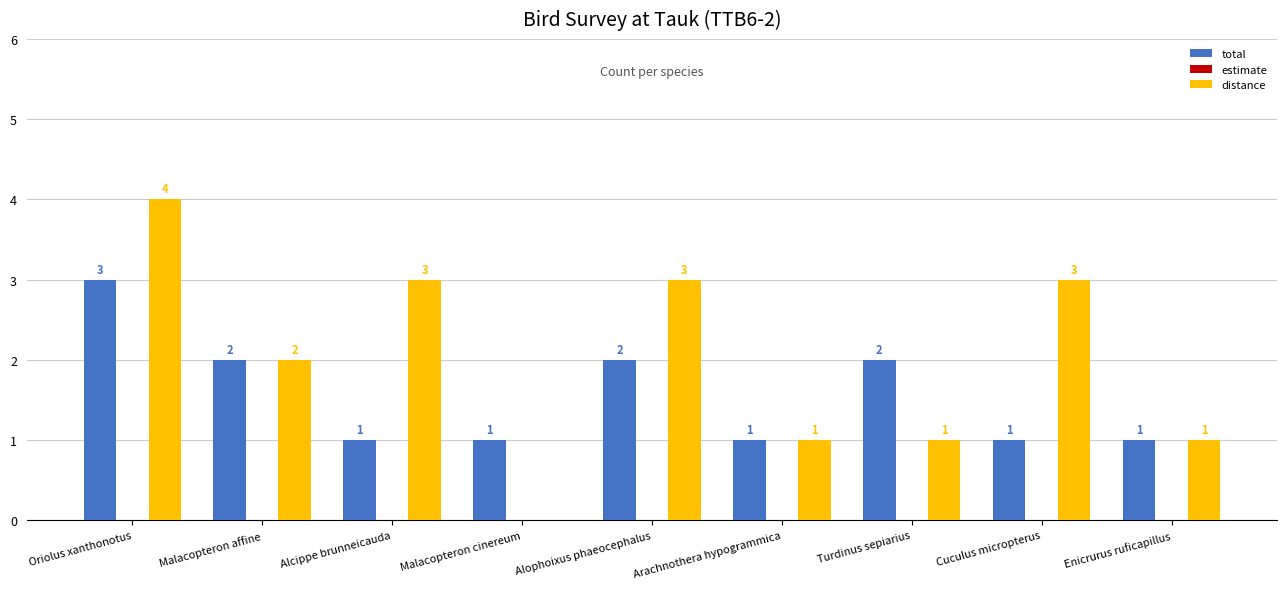

At which category is the sum across all series the highest?

Oriolus xanthonotus